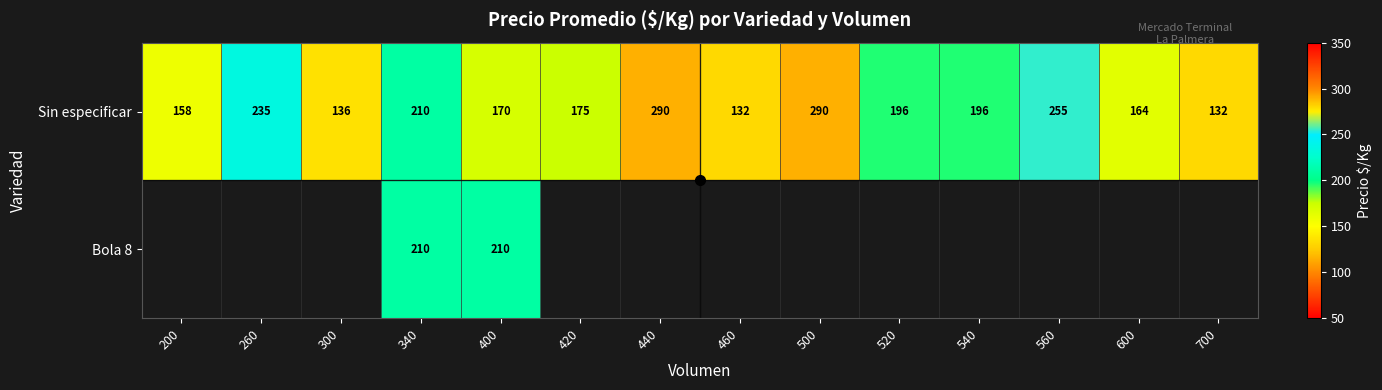

What is the maximum value shown in the chart?

290.0